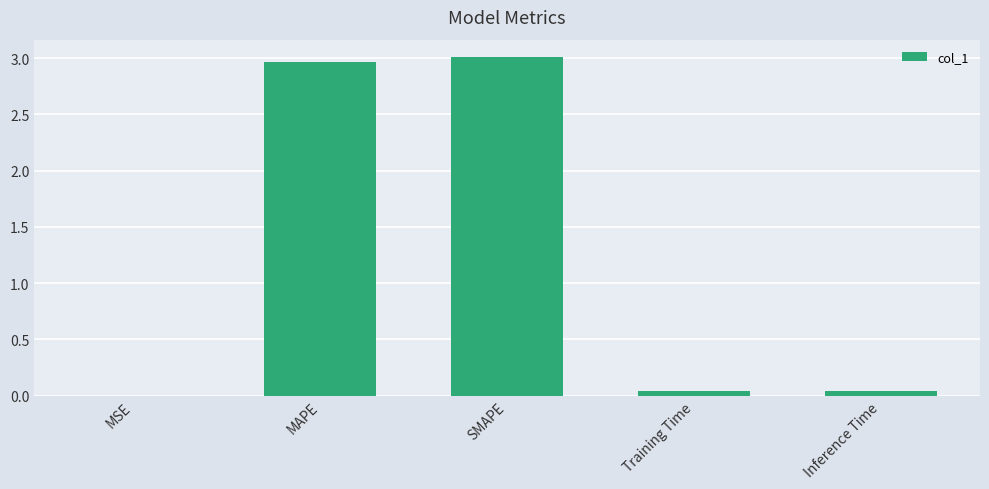

The value at SMAPE is 3.0. True or false?

True